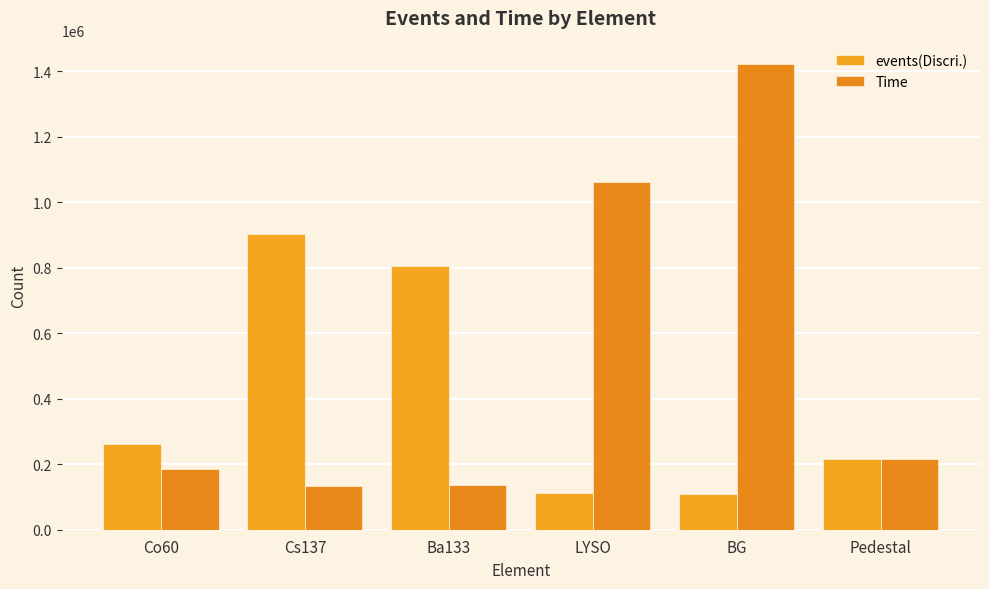

Which series has the largest total across all categories?

Time